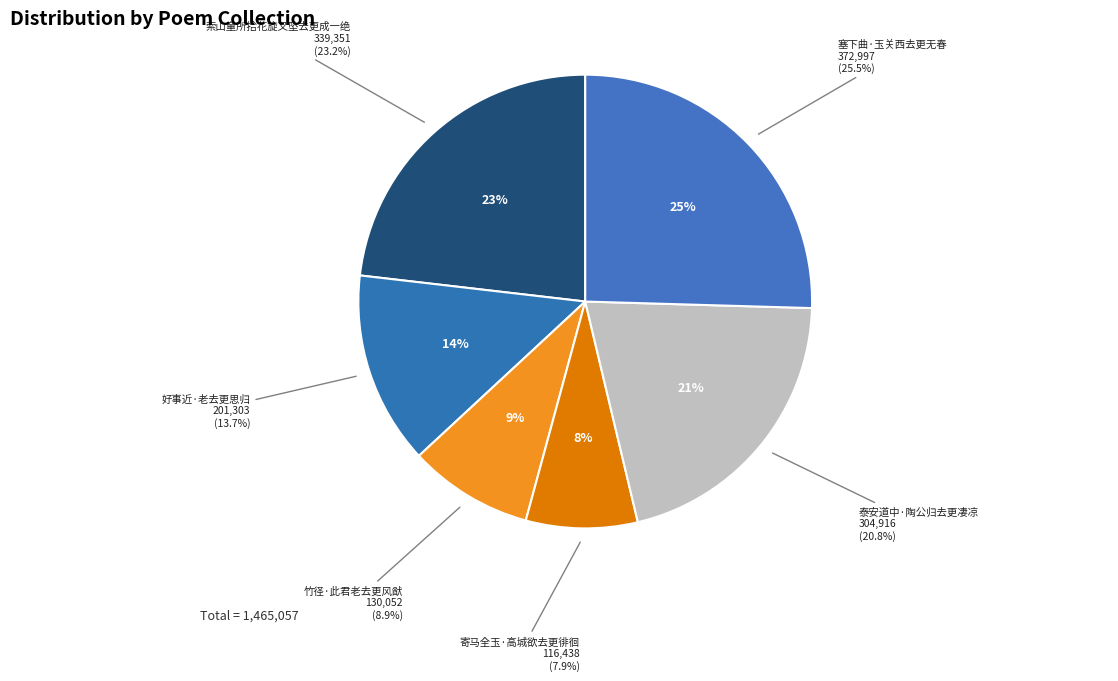

What percentage is the 索山童所拾花旋又坠去更成一绝 slice, to the nearest percent?

23%